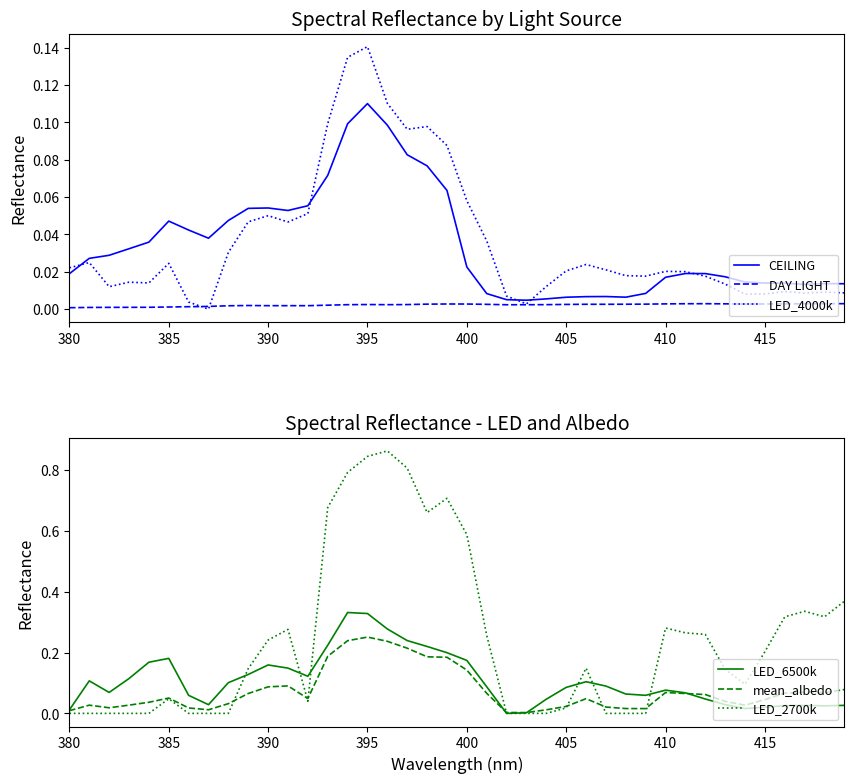

Which series has the largest total across all categories?

LED_2700k